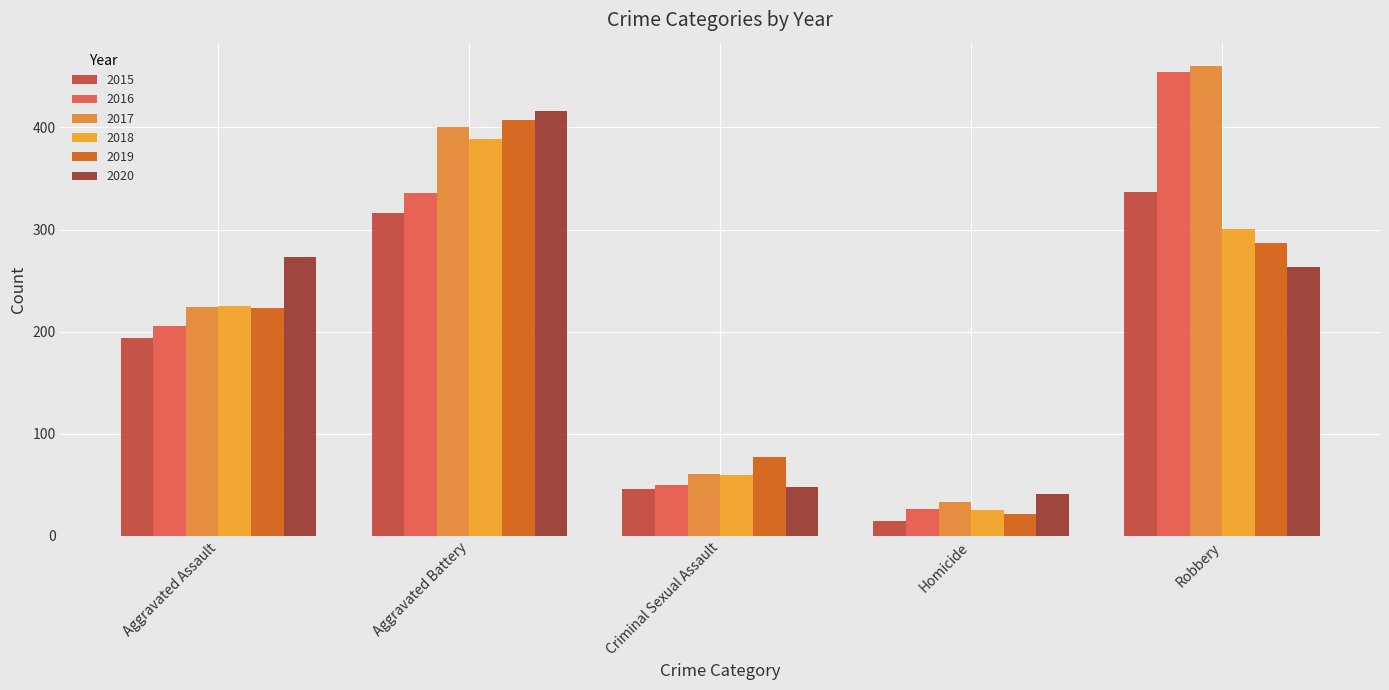

Does the chart contain stacked bars?

No